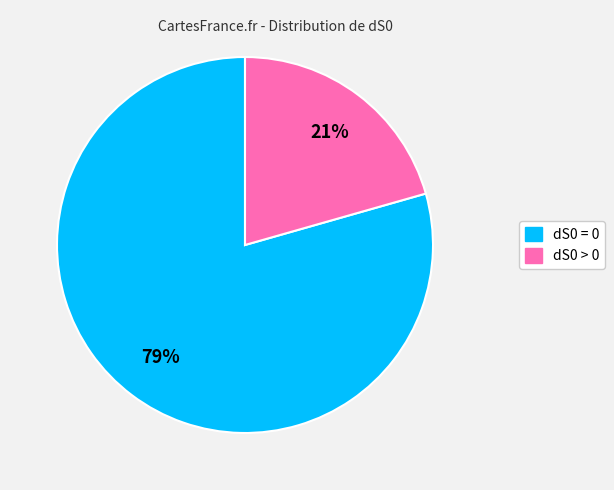

Is the sum of dS0 = 0 and dS0 > 0 greater than half?

Yes